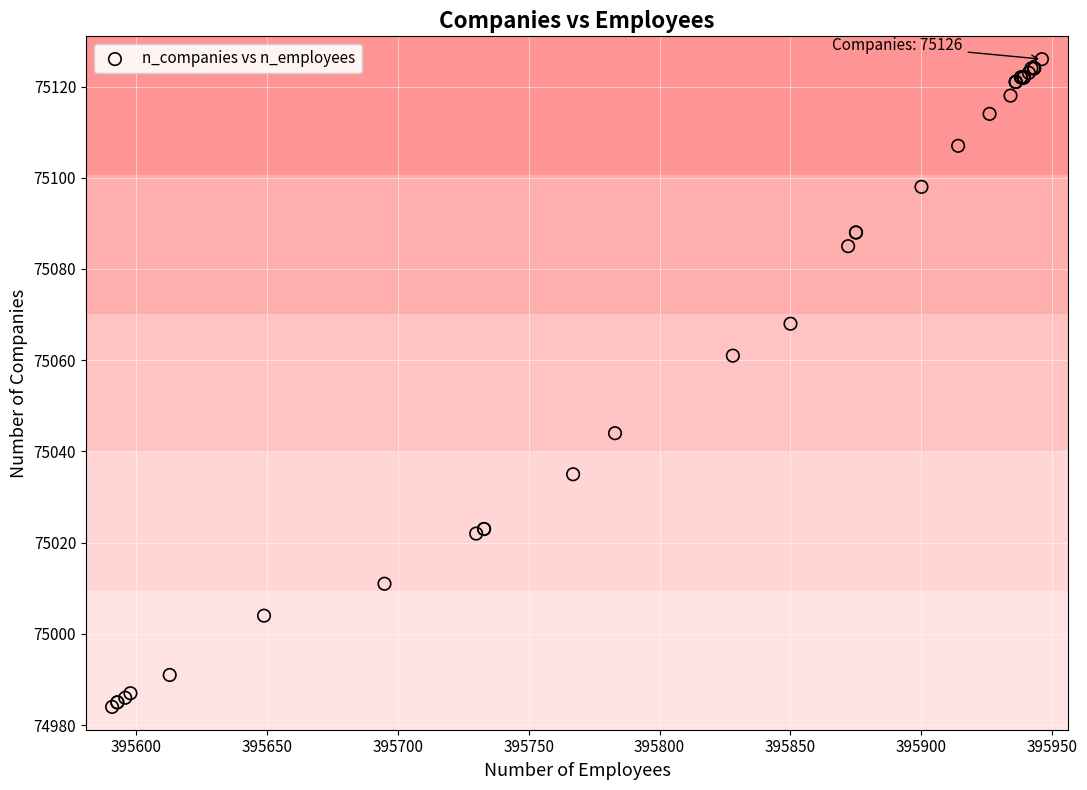

What Y value in the scatter plot is closest to 75055?

75061